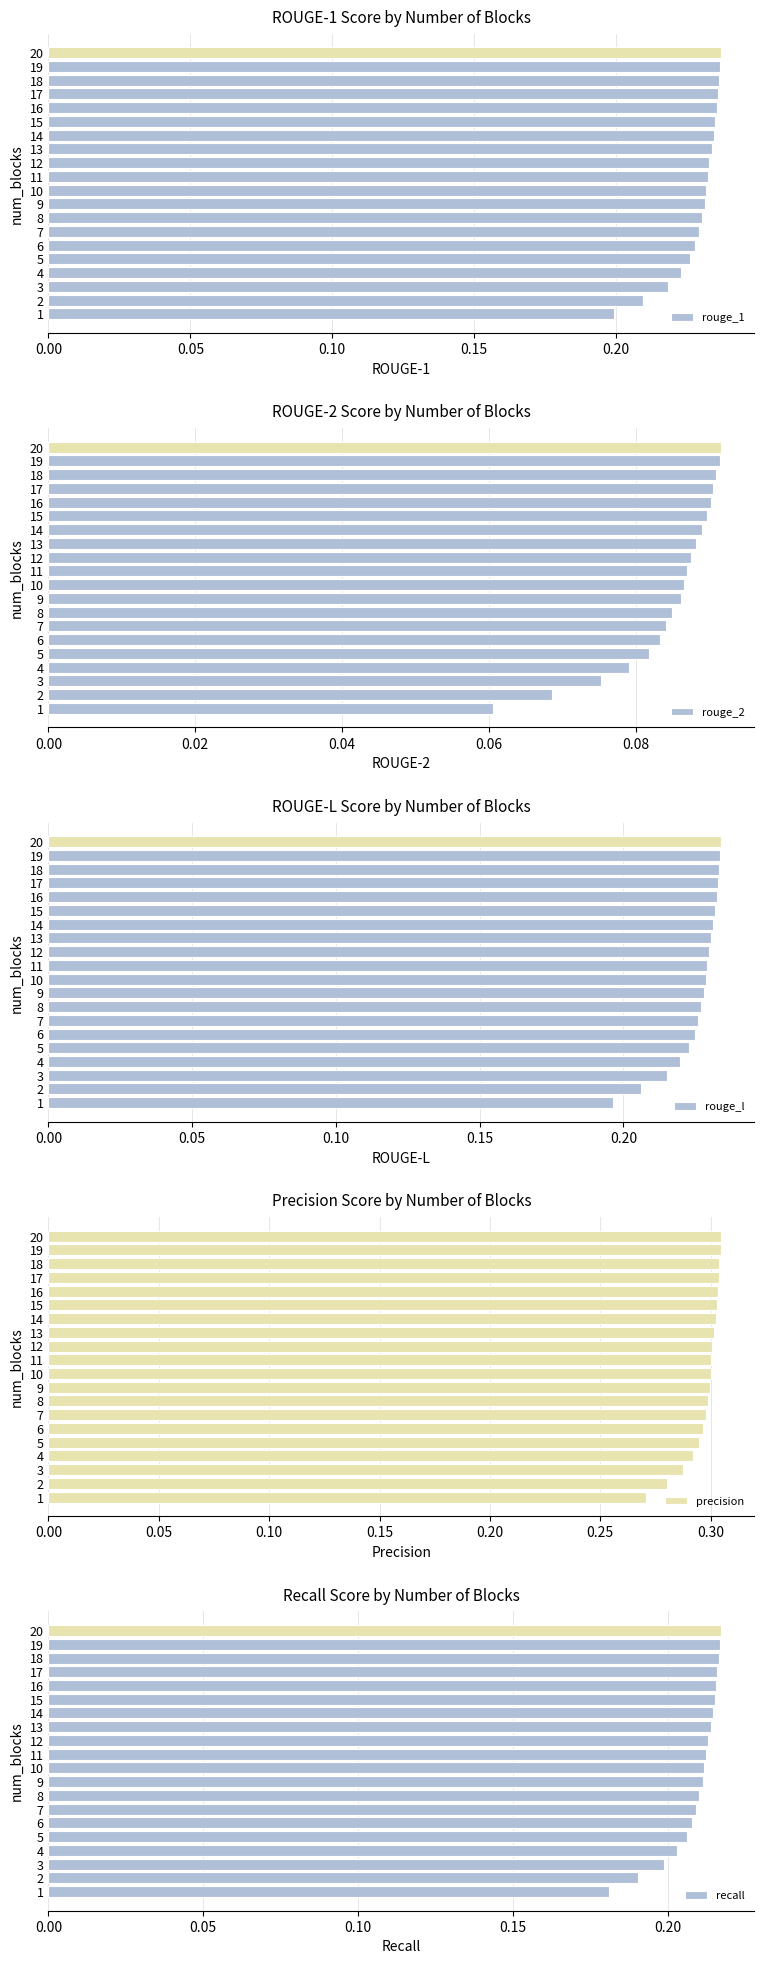

Count the number of categories in the chart.

20